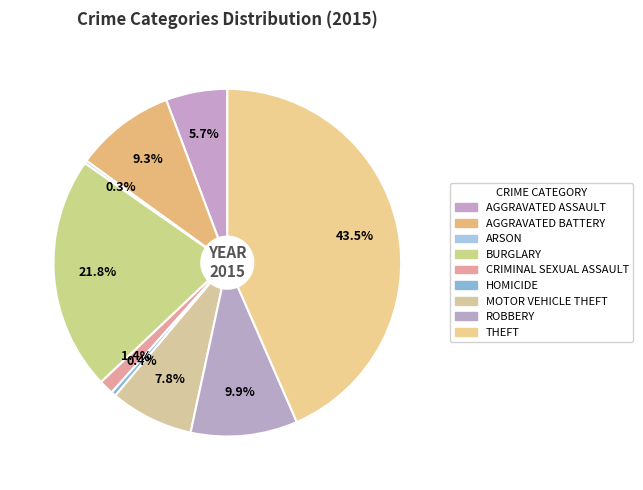

Count the number of slices in the pie.

9